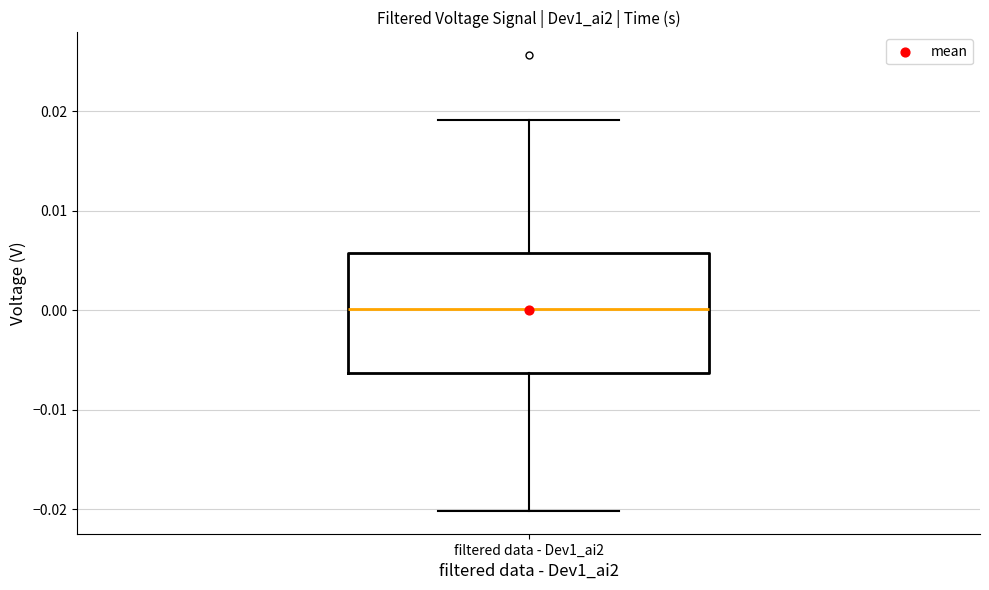

Read this box plot against the y-axis: the position of the median line, the range covered by the box, and the ends of both whiskers. The values are not printed on the chart, so give them approximately, as read against the axis.

median 0.000, box -0.006 to 0.006, whiskers -0.020 to 0.019